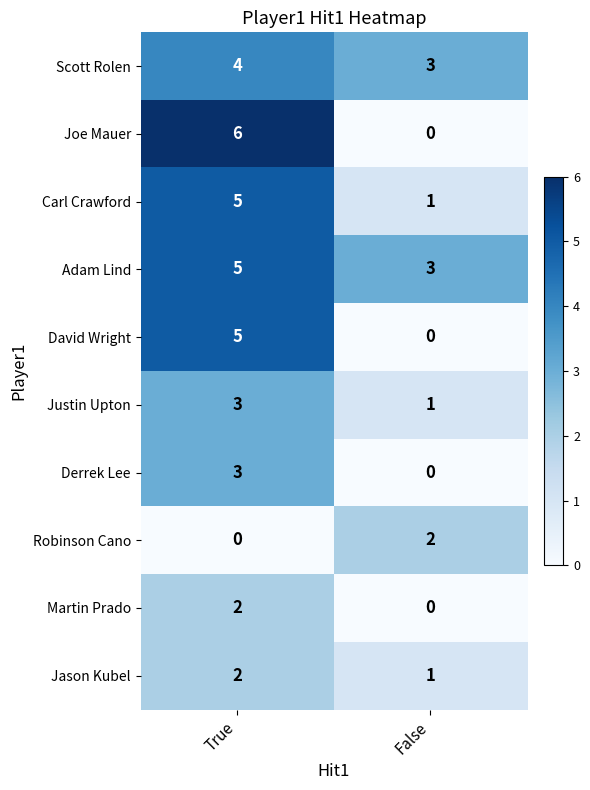

What is the sum of the Justin Upton values at True and False?

4